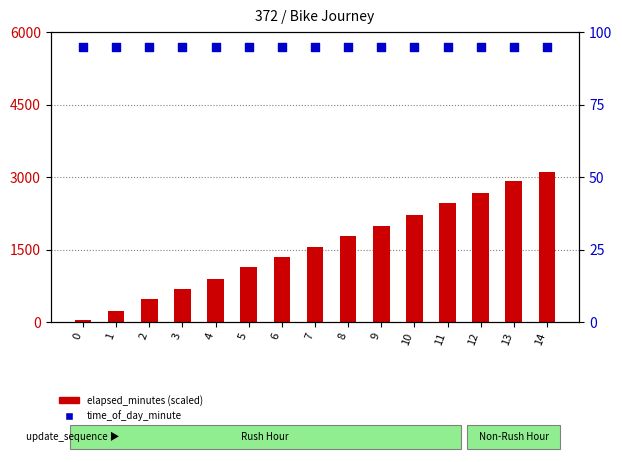

What is the total value across all series at 14?

3191.0